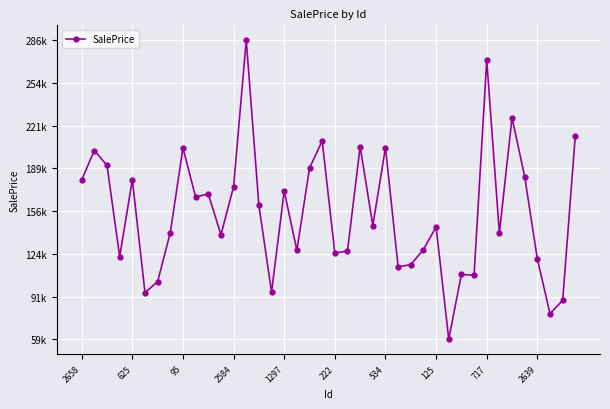

Is this an area chart (filled region under the line)?

No